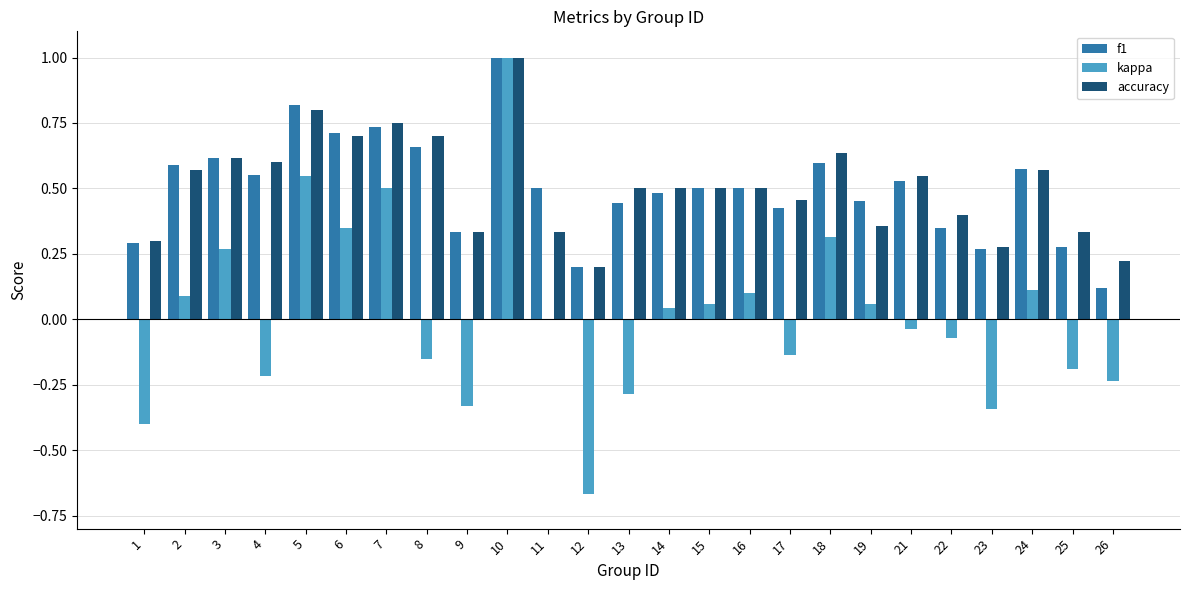

What is the sum of all f1 values?

12.5